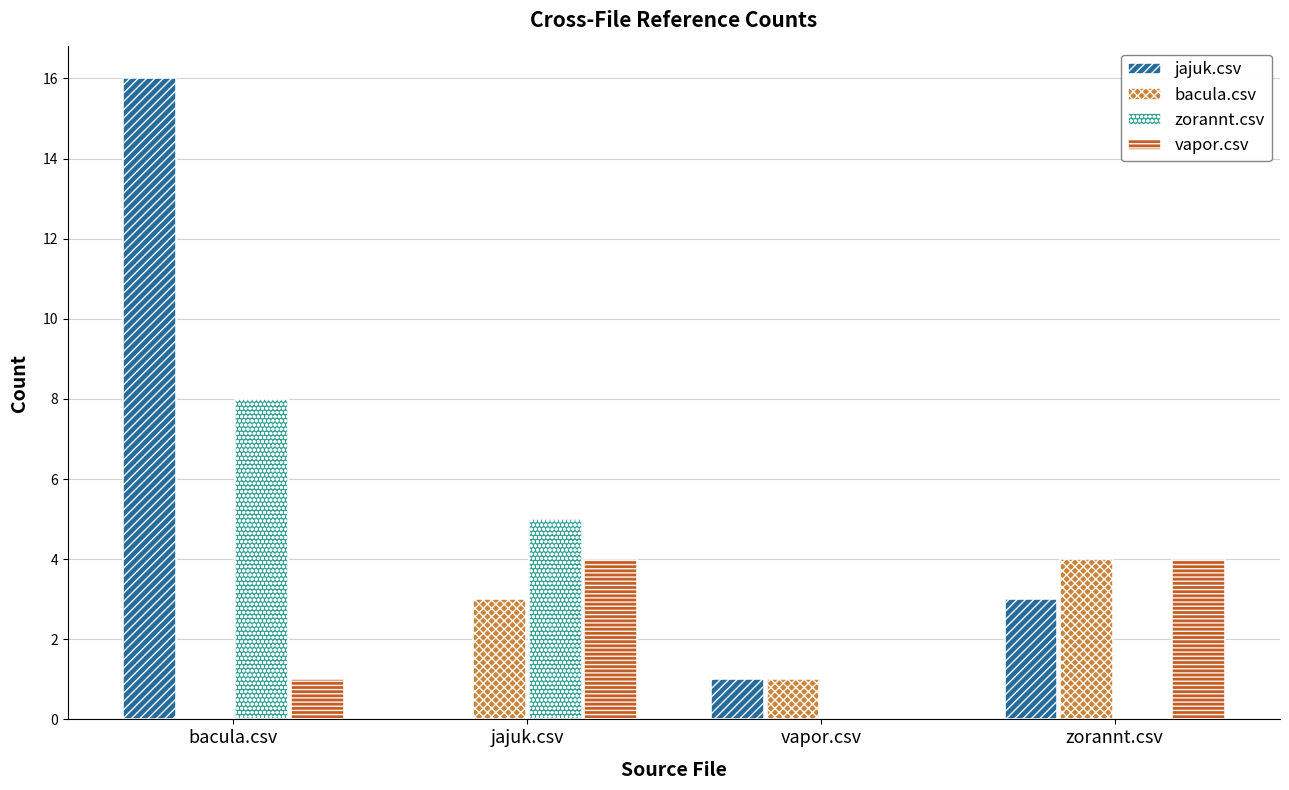

Which series has the largest range (max minus min)?

jajuk.csv